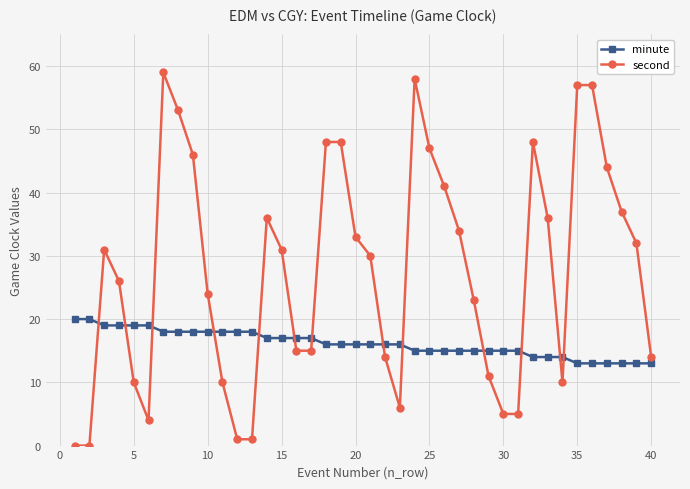

What is the highest value of the minute series?

20